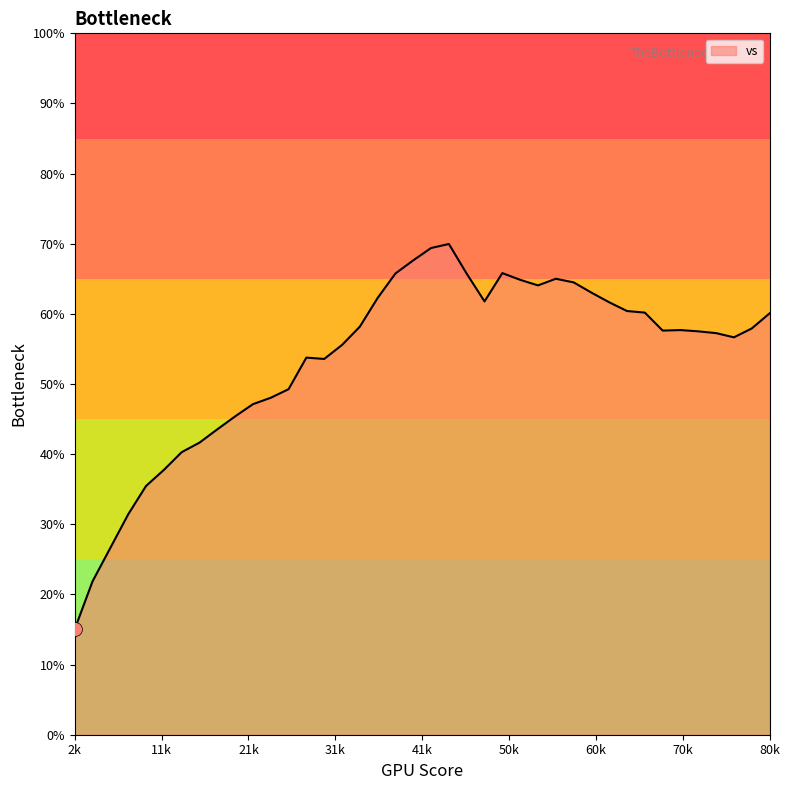

Count the number of data series in this chart.

1